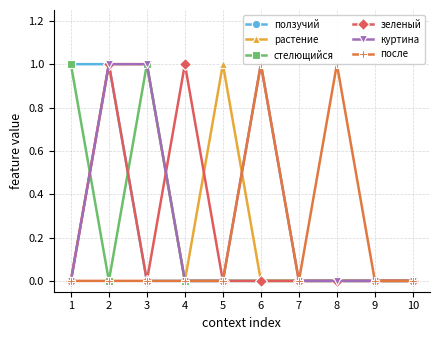

Reading left to right, extract all data points from this chart.

ползучий: 1=1	2=1	3=0	4=0	5=0	6=0	7=0	8=0	9=0	10=0
растение: 1=0	2=1	3=1	4=0	5=1	6=0	7=0	8=0	9=0	10=0
стелющийся: 1=1	2=0	3=1	4=0	5=0	6=0	7=0	8=0	9=0	10=0
зеленый: 1=0	2=1	3=0	4=1	5=0	6=0	7=0	8=0	9=0	10=0
куртина: 1=0	2=1	3=1	4=0	5=0	6=1	7=0	8=0	9=0	10=0
после: 1=0	2=0	3=0	4=0	5=0	6=1	7=0	8=1	9=0	10=0